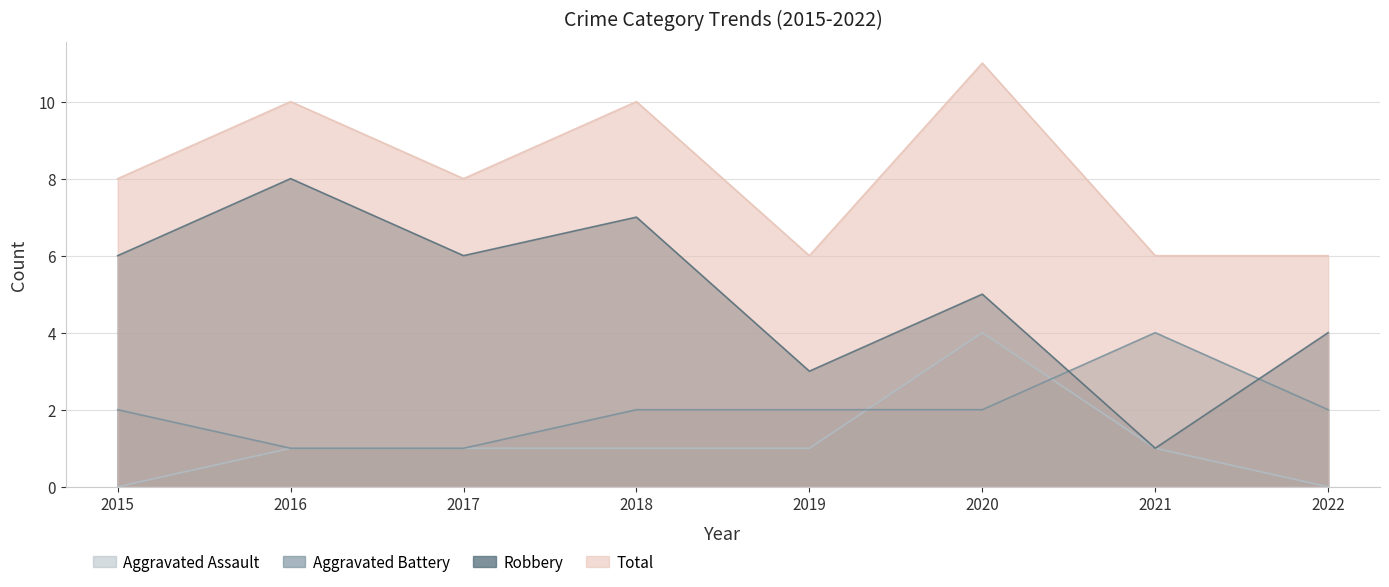

What is the difference between the maximum and minimum values in the Aggravated Battery series?

3